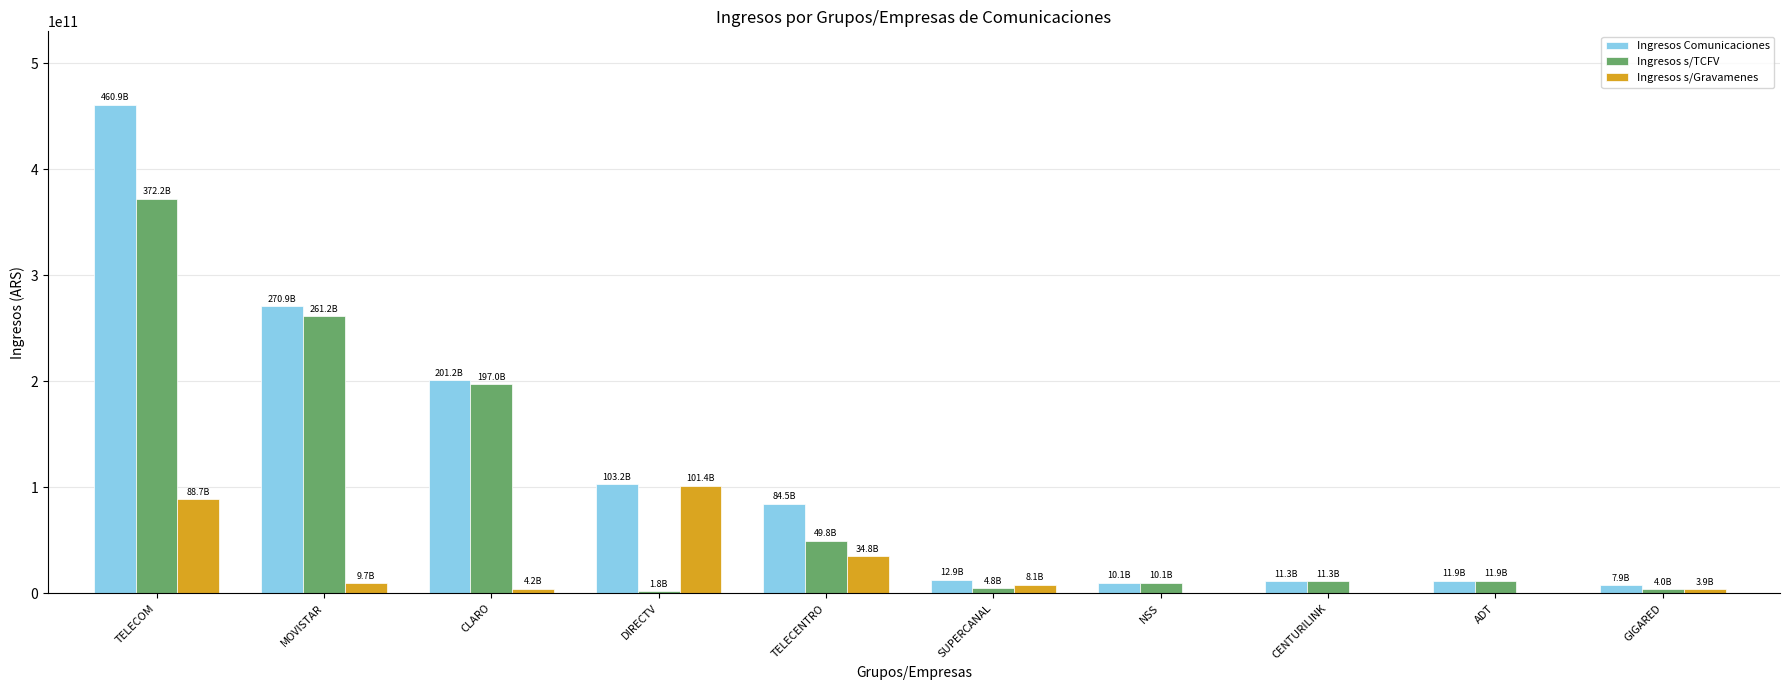

Which series changed the most between MOVISTAR and DIRECTV?

Ingresos s/TCFV